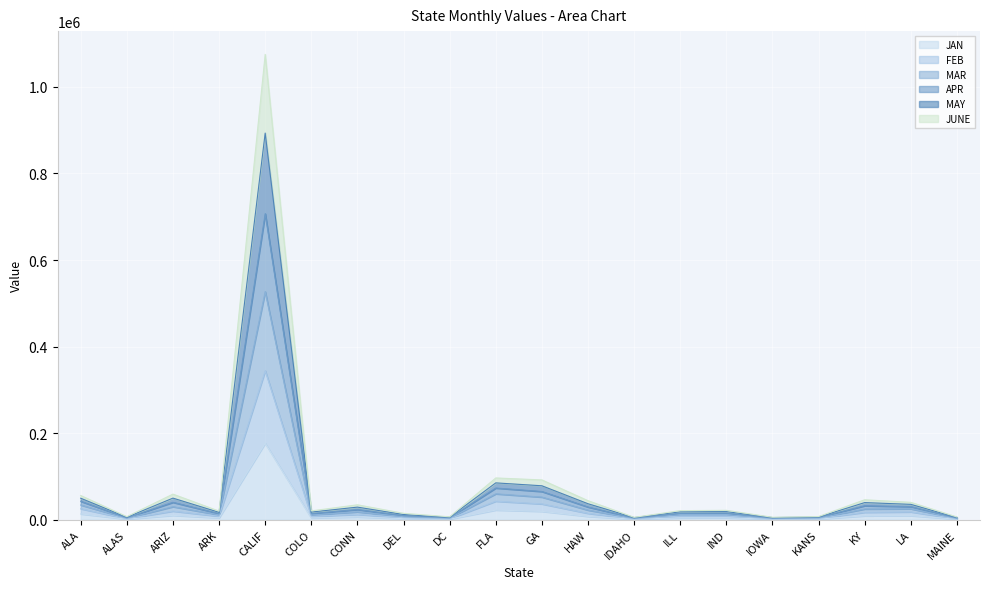

True or false: APR and FEB intersect in this chart.

False